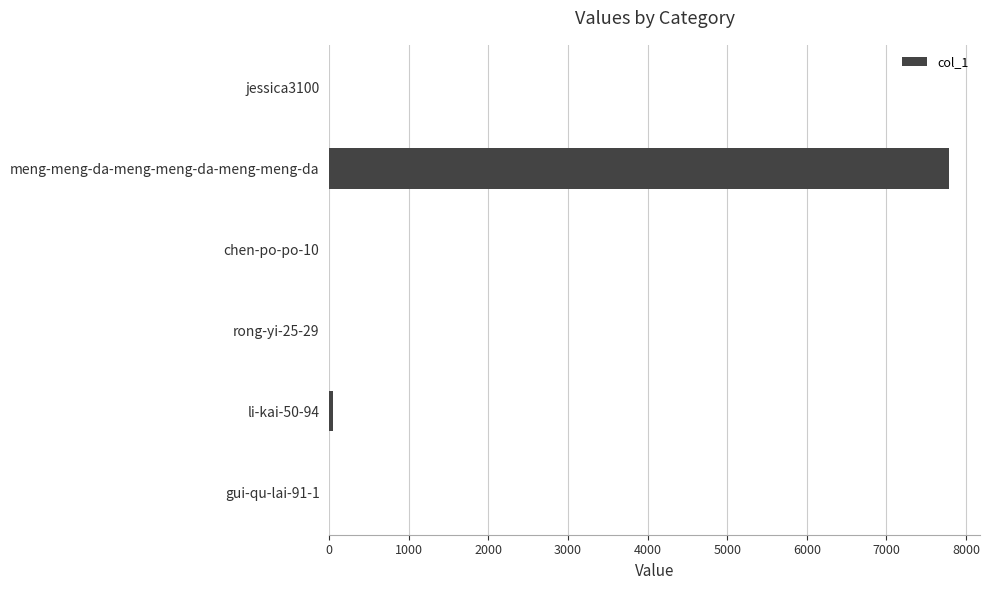

Is it true that the value at meng-meng-da-meng-meng-da-meng-meng-da is 13899?

False